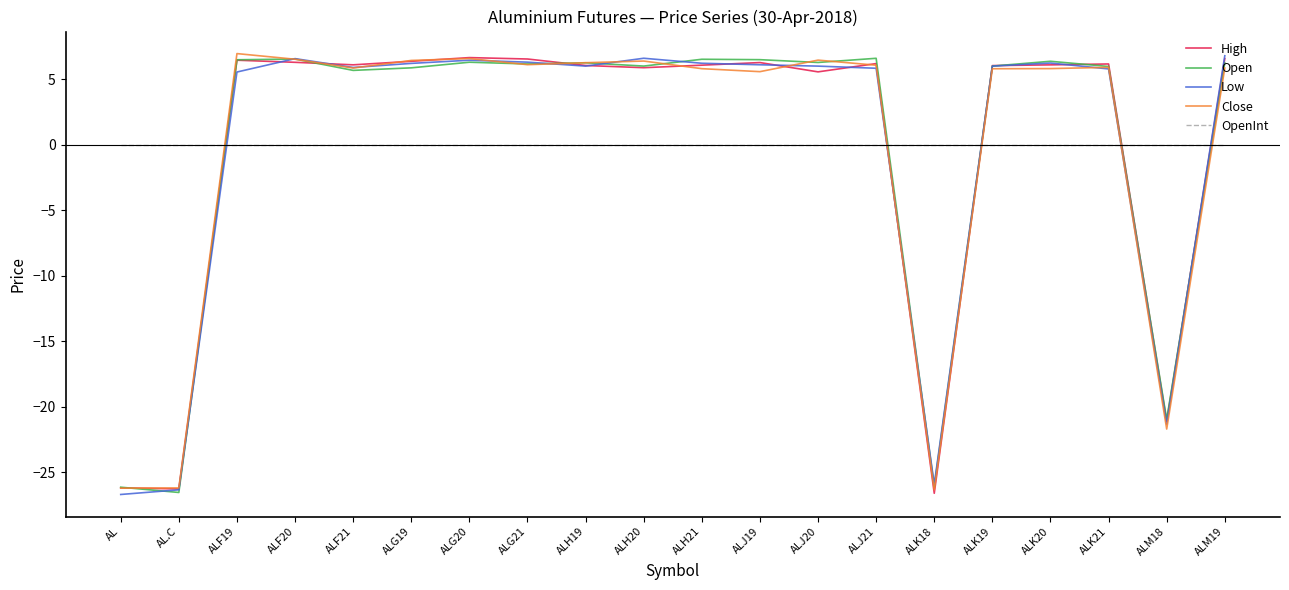

Which series has the widest spread of values?

Low